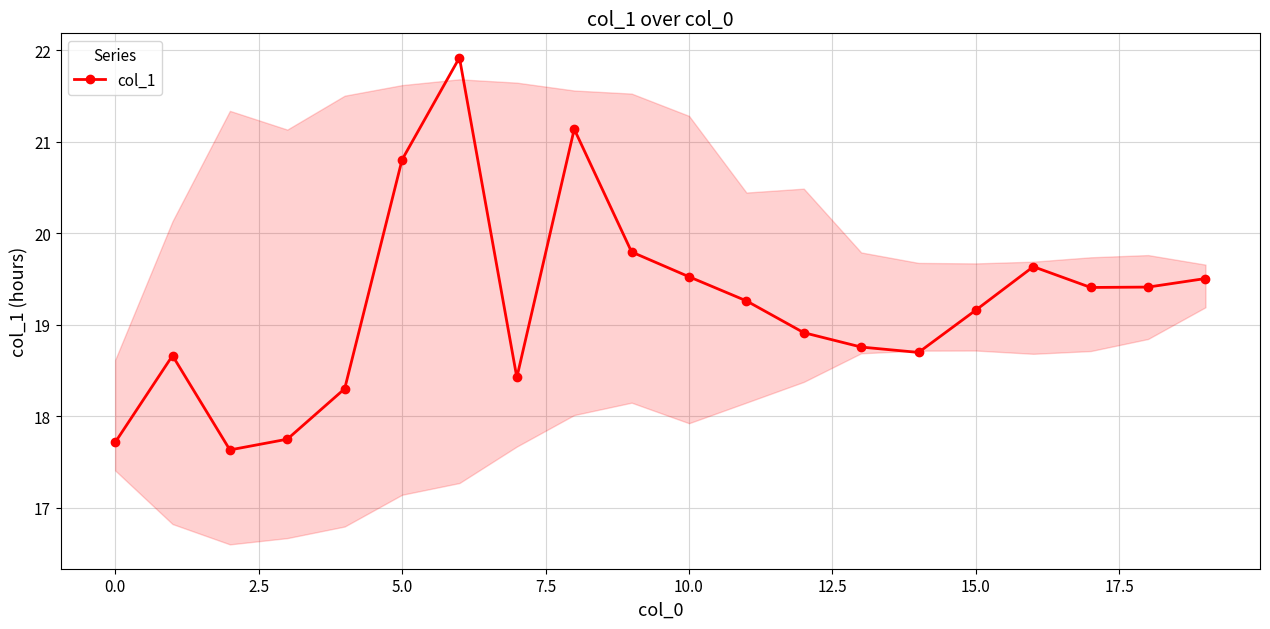

True or false: there are more than 2 points higher than both neighbors.

True